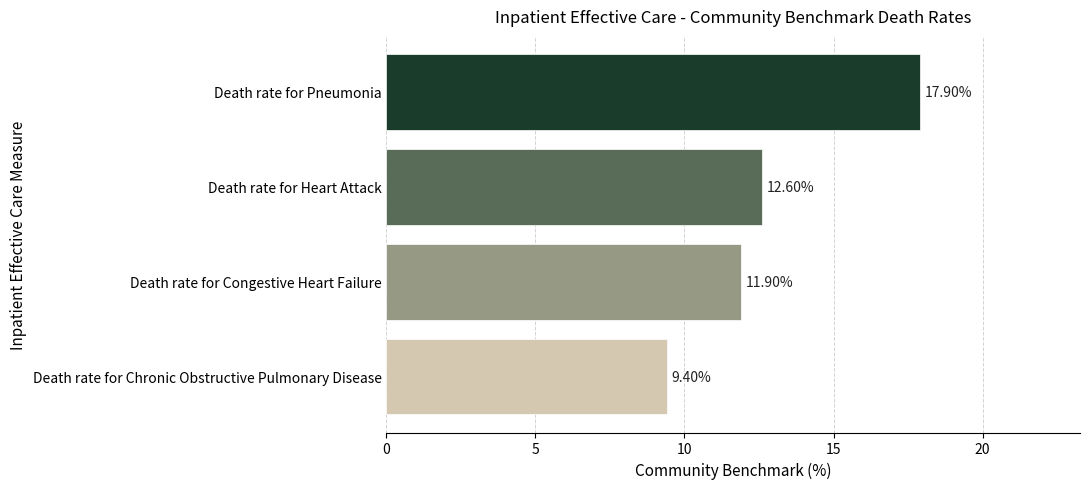

At which label is the value closest to 13?

Death rate for Heart Attack